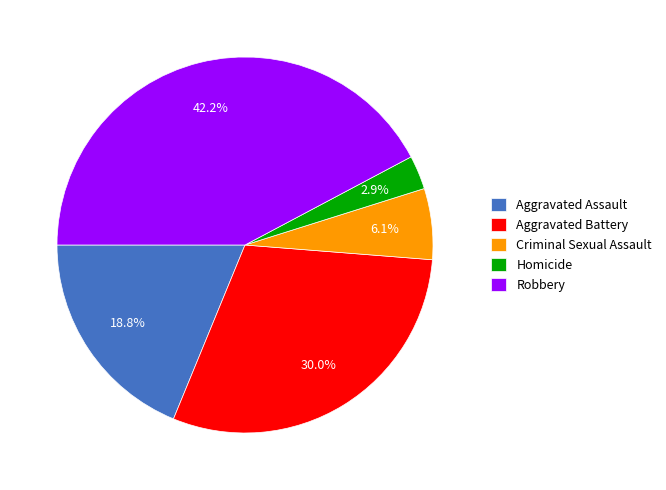

How many segments does this pie chart have?

5